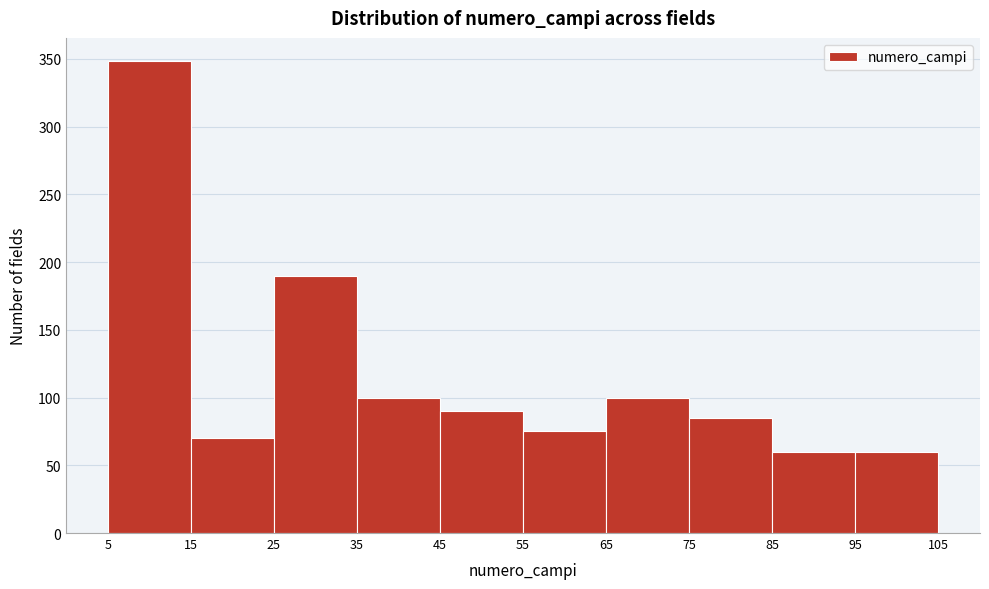

Over which range of the x-axis is the bar tallest?

5 to 15